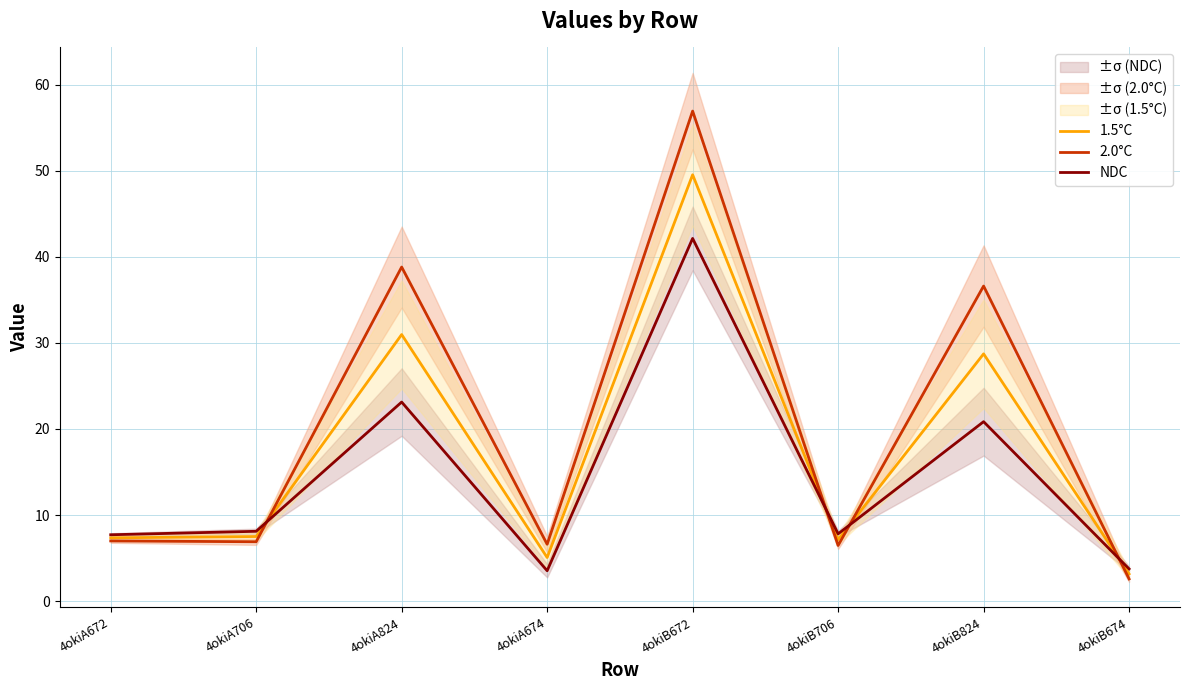

Which series has the largest total across all categories?

2.0°C